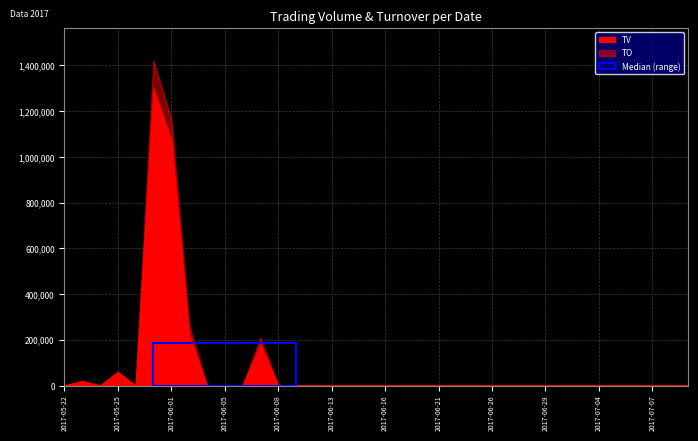

How many values in the TO series exceed 0?

7